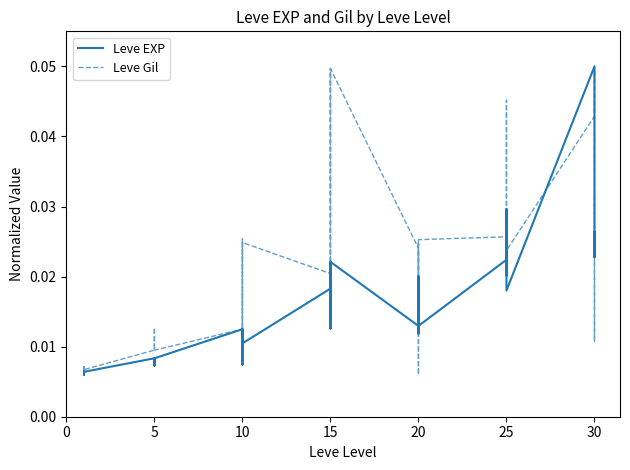

What is the label of the 10th point from the right?

25